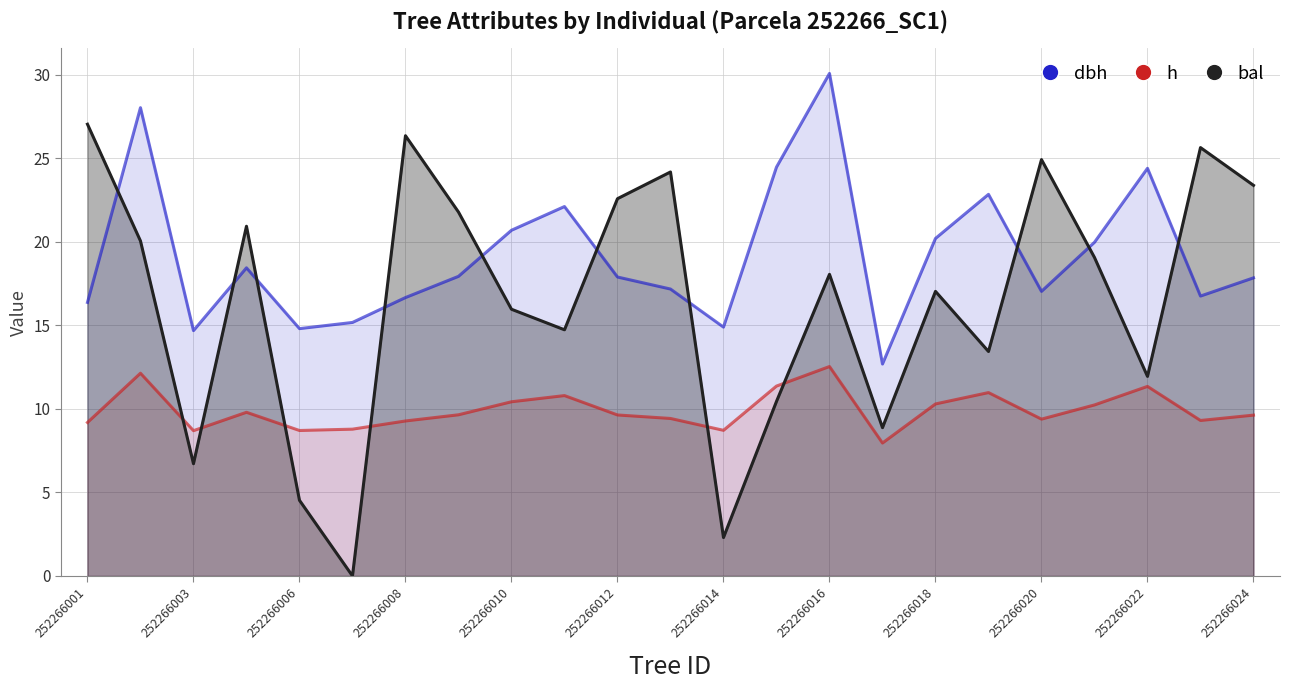

What is the total value across all series at 21?

51.7